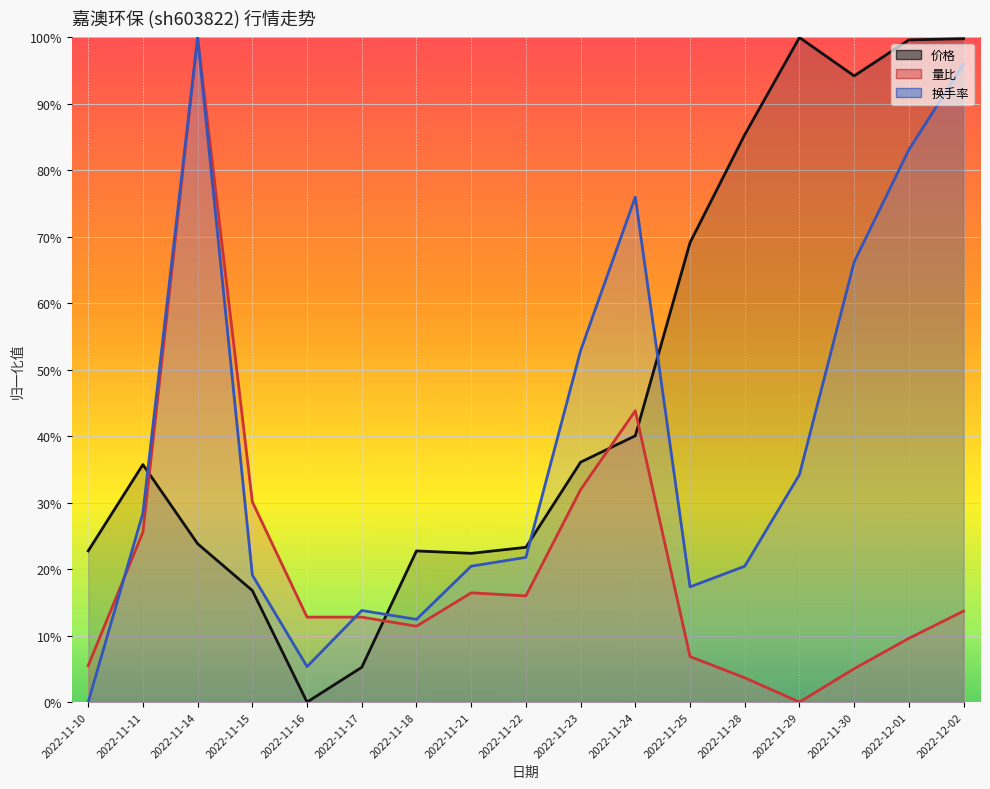

Is it true that 量比 equals 0.1 at 2022-11-17?

False